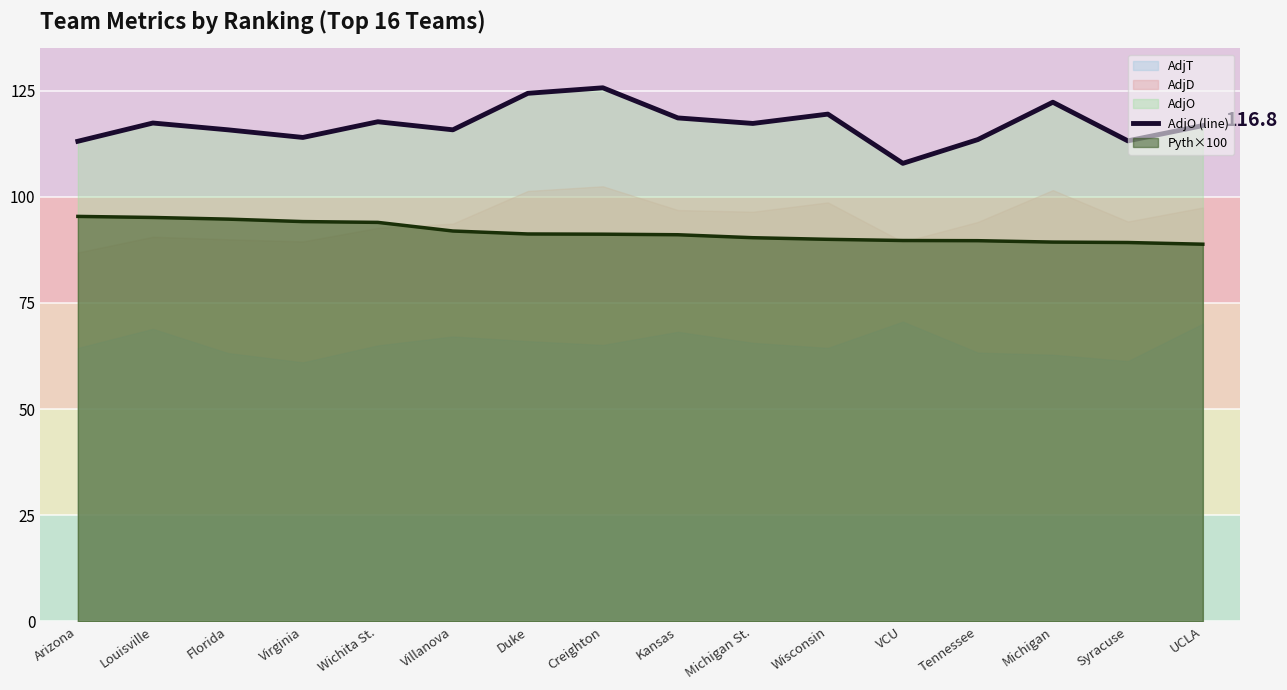

At which label does the data first exceed 117?

Louisville